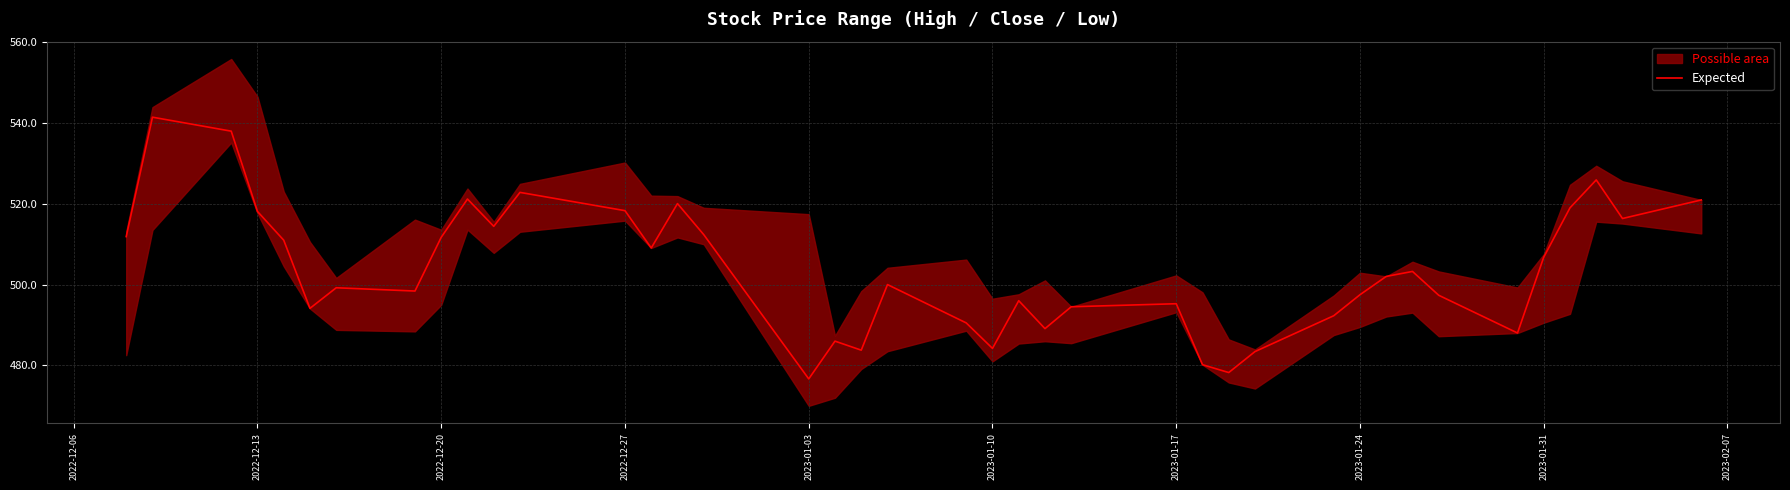

How many interior local valleys (lower than both neighbors) does the data have?

11